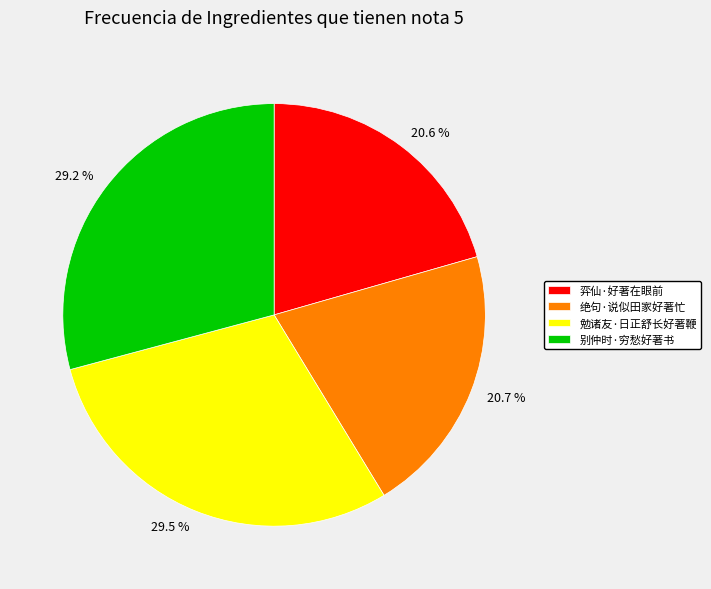

Is there any slice that represents more than half of the pie?

No